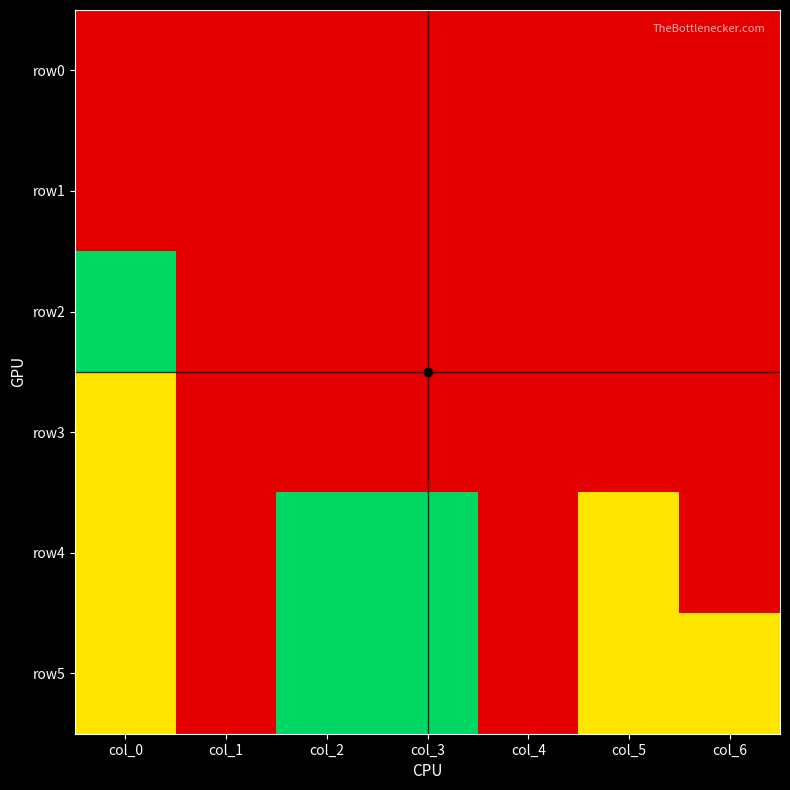

Between col_3 and col_4, which series saw the biggest shift?

row4